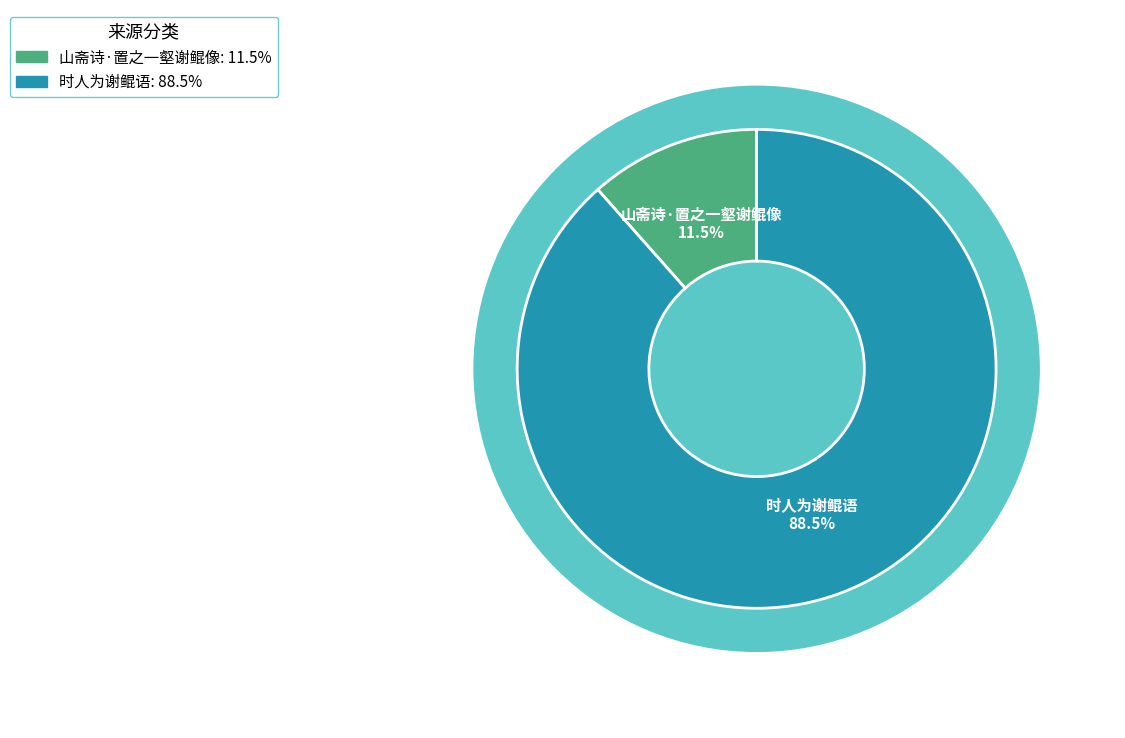

What percentage is the 时人为谢鲲语 slice, to the nearest percent?

88%